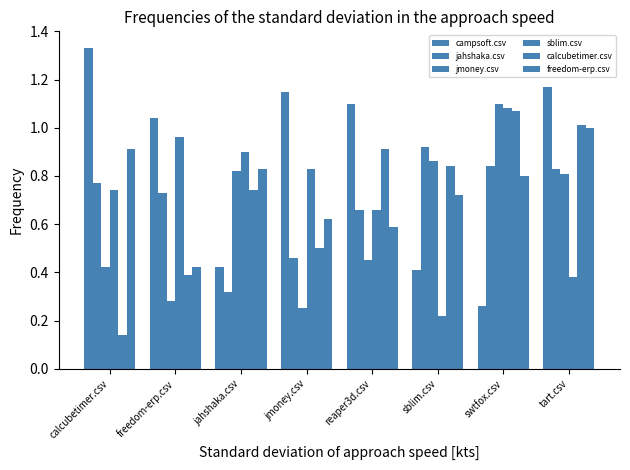

Count the number of data series in this chart.

6